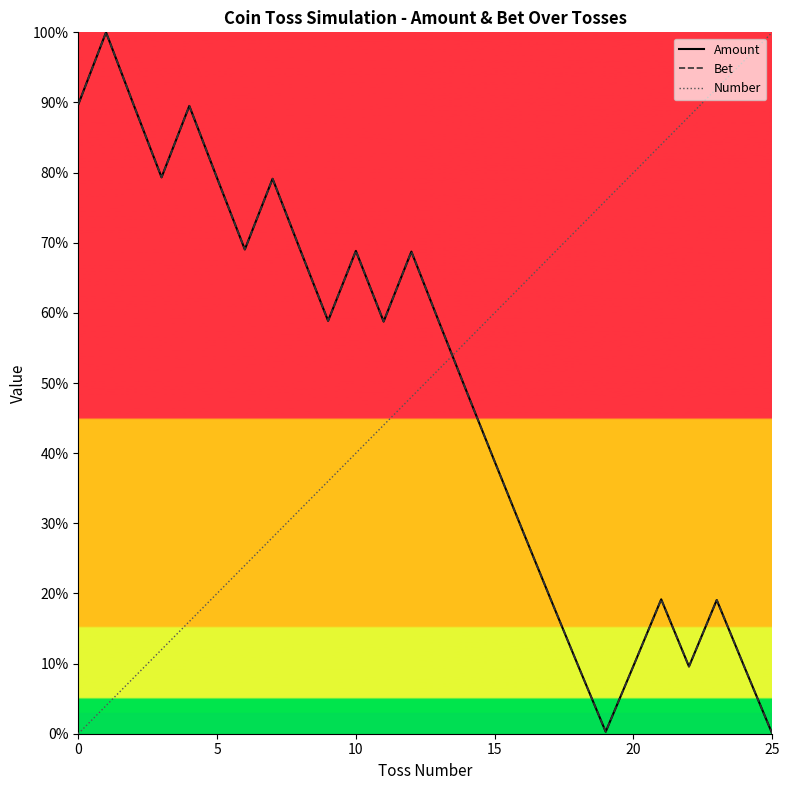

How many data points in Number are above 52?

12